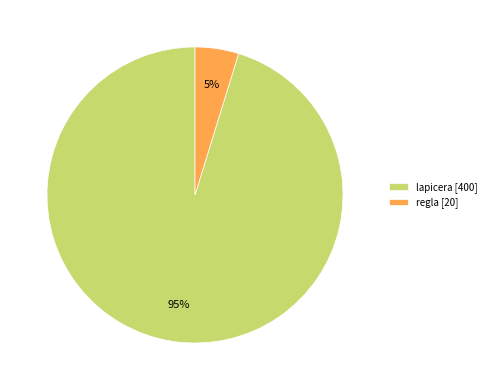

Which has a higher value, regla [20] or lapicera [400]?

lapicera [400]